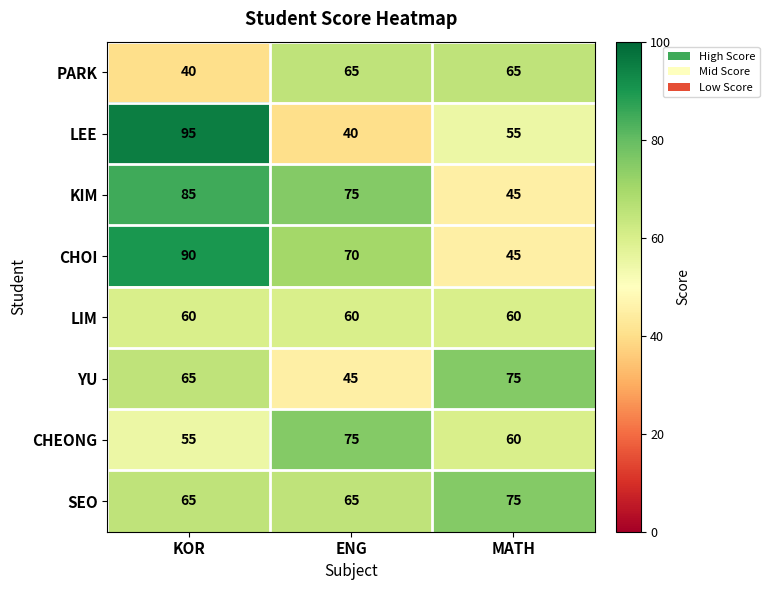

What is the total value across all series at KOR?

555